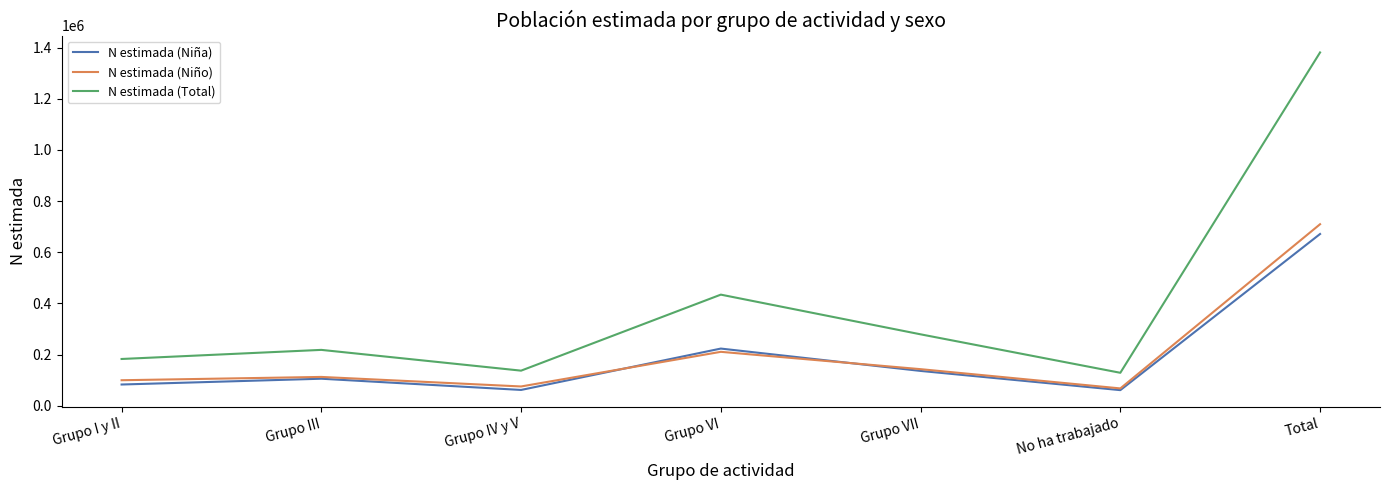

Rank the series by their maximum value, from lowest to highest.

N estimada (Niña), N estimada (Niño), N estimada (Total)